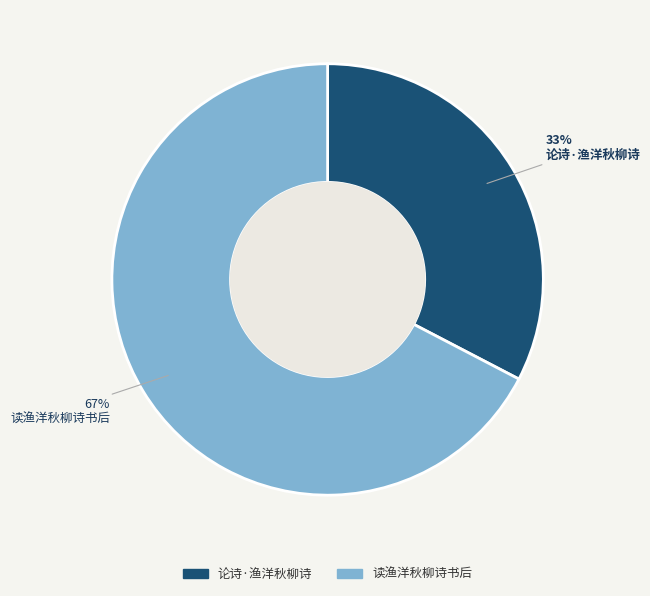

Is it true that 论诗·渔洋秋柳诗 is 41% of the pie?

False